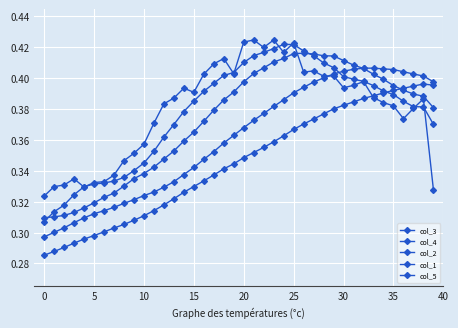

How many categories are shown in the chart?

40